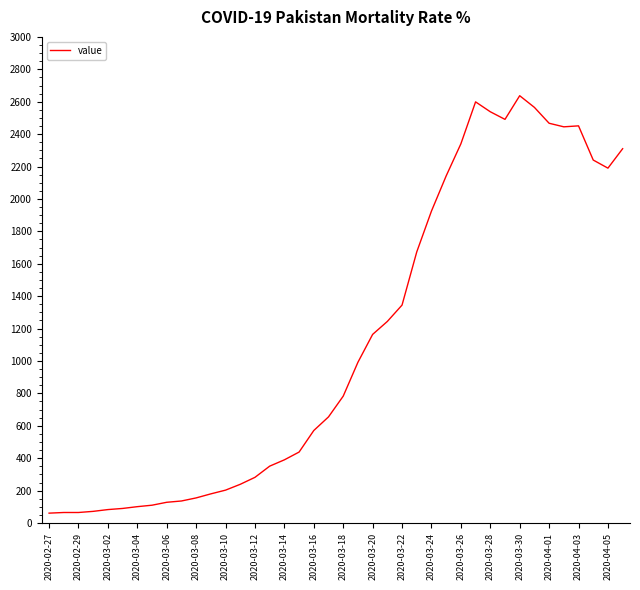

Count the number of categories in the chart.

40